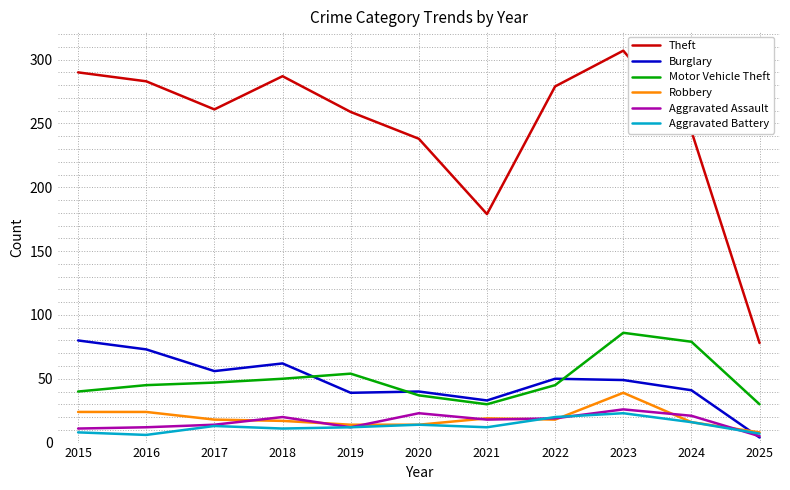

Where is the first local minimum for Theft?

2017